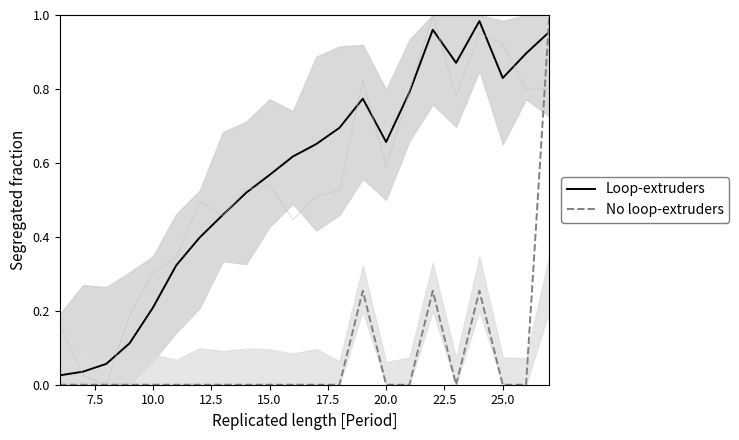

How many lines are shown in the chart?

2